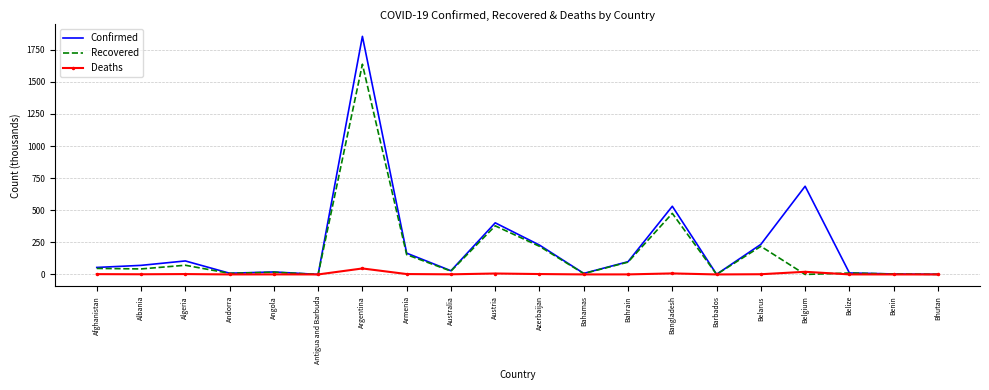

List the series in order of their peak value, lowest first.

Deaths, Recovered, Confirmed